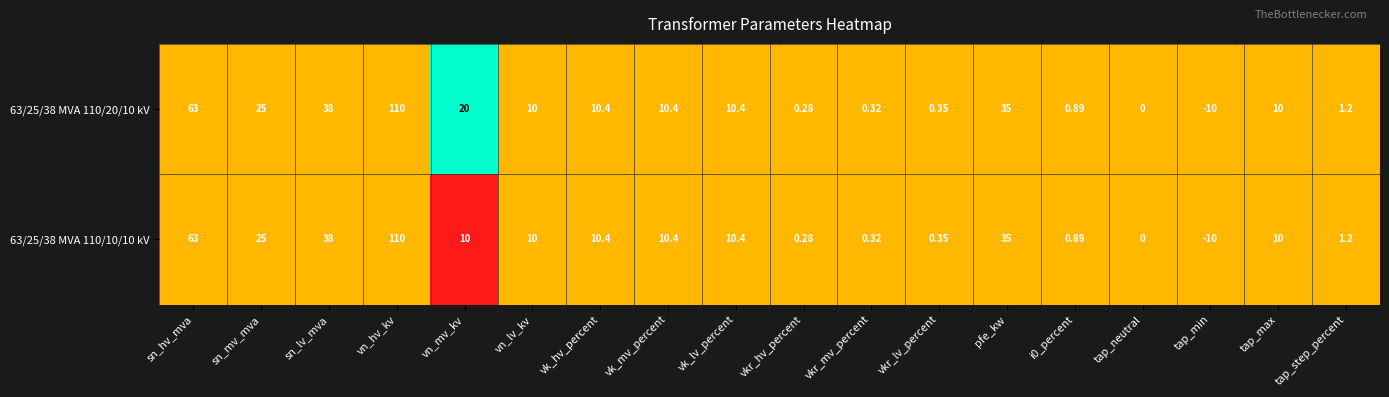

Which category has the lowest value across all series?

tap_min